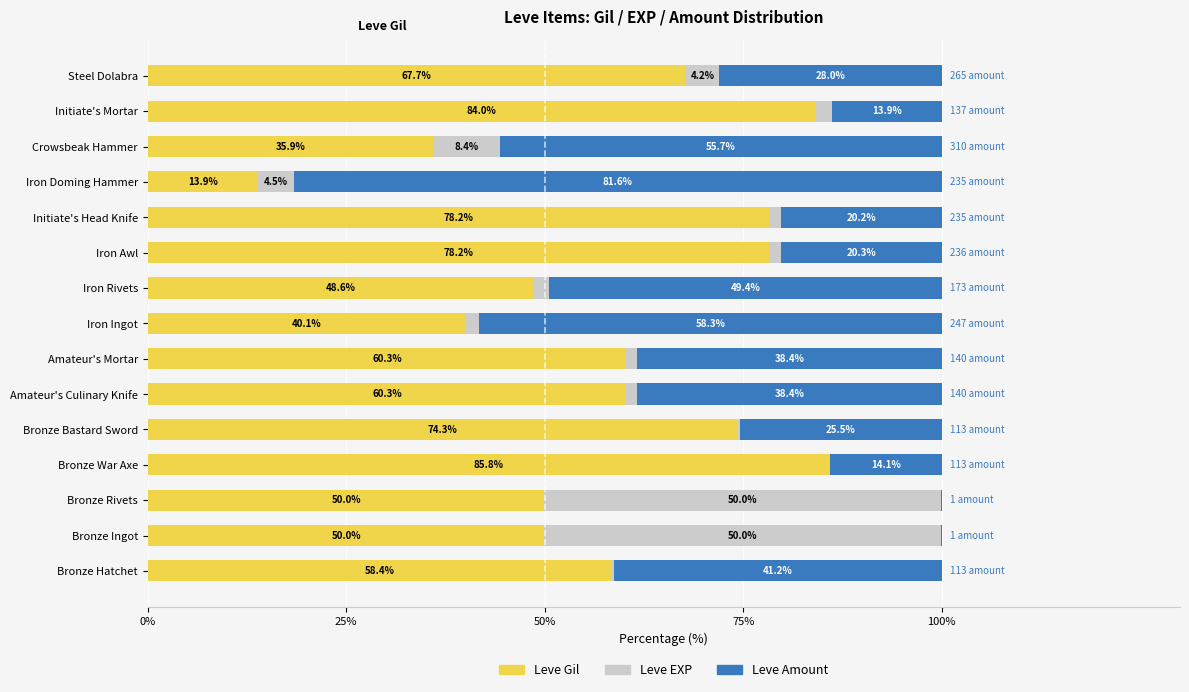

At which label is Leve Gil closest to 49?

Iron Rivets